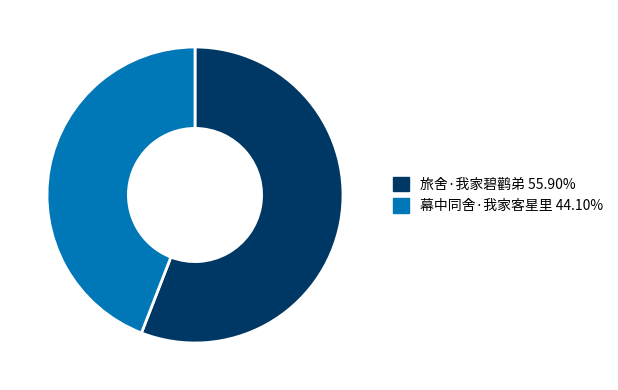

Do 幕中同舍·我家客星里 and 旅舍·我家碧鹳弟 together represent more than half of the pie?

Yes